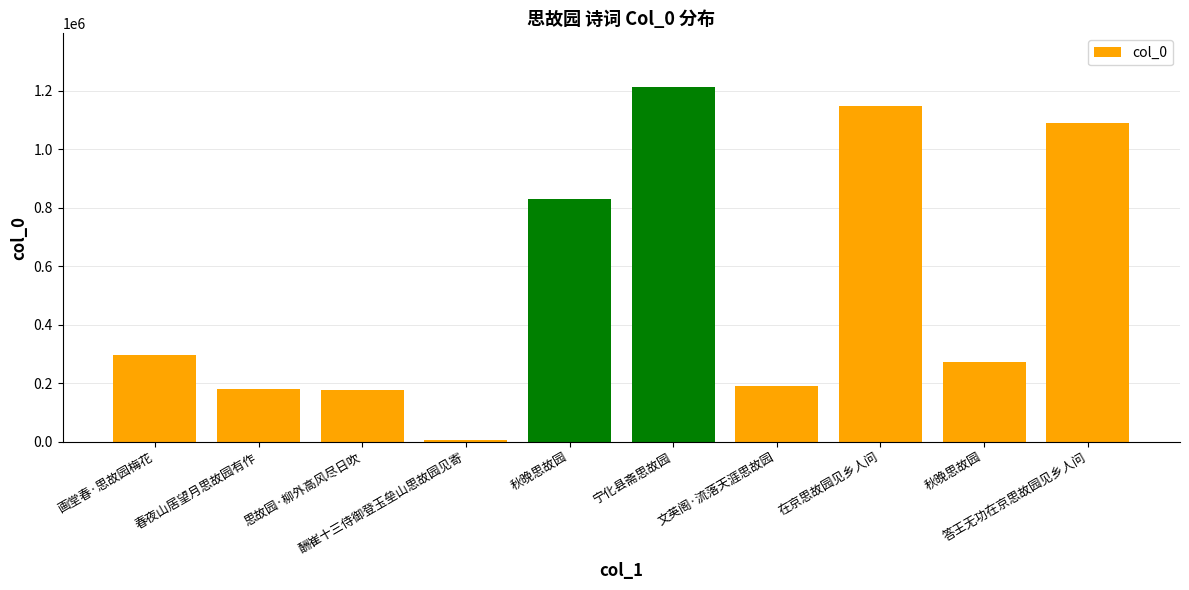

What is the value of the 6th bar from the left?

1213945